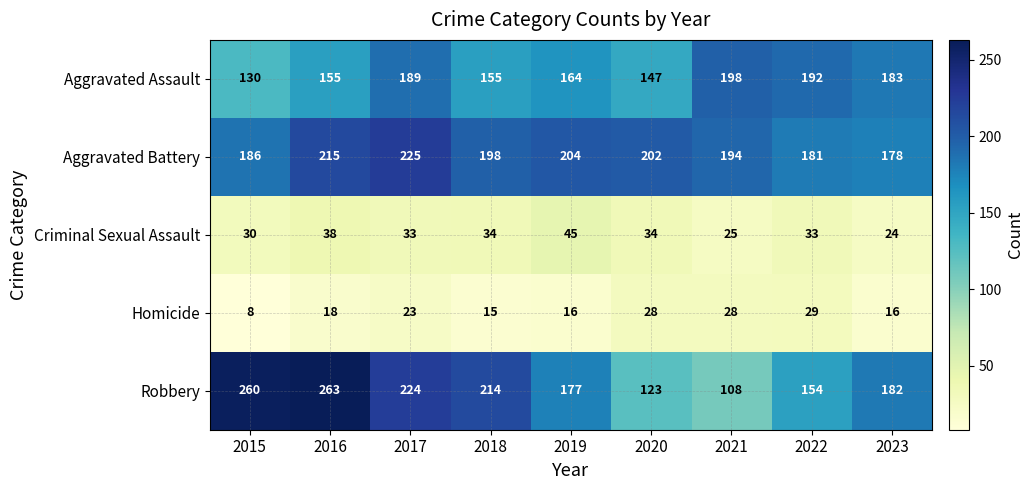

List the series in order of their peak value, highest first.

Robbery, Aggravated Battery, Aggravated Assault, Criminal Sexual Assault, Homicide